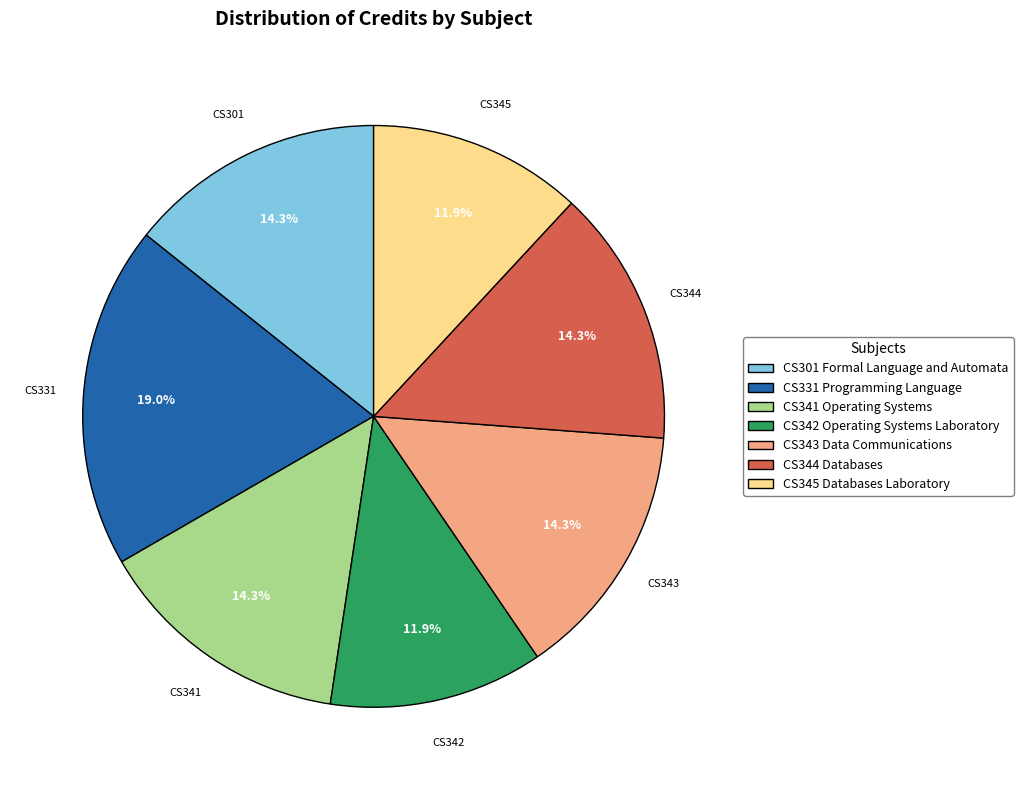

Count the number of slices in the pie.

7